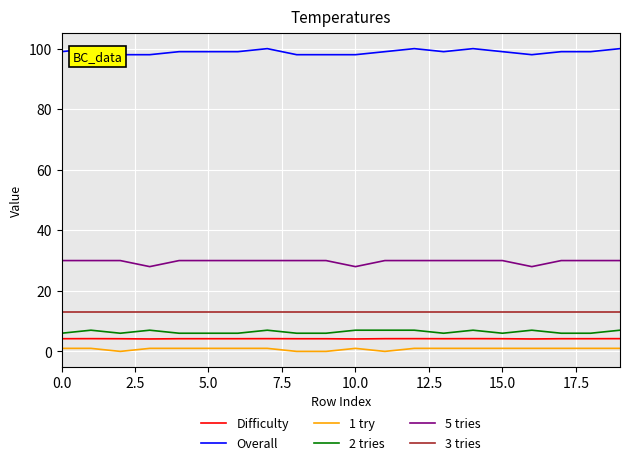

True or false: 5 tries and Difficulty intersect in this chart.

False